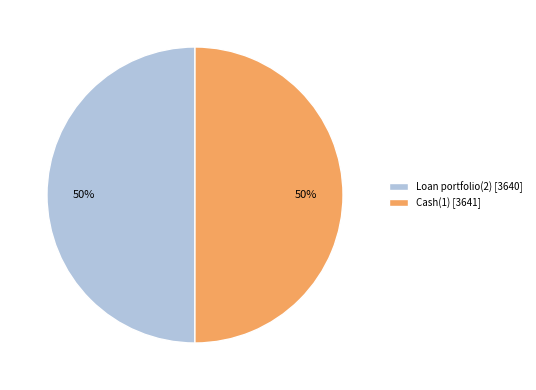

Do Cash(1) and Loan portfolio(2) together represent more than half of the pie?

Yes